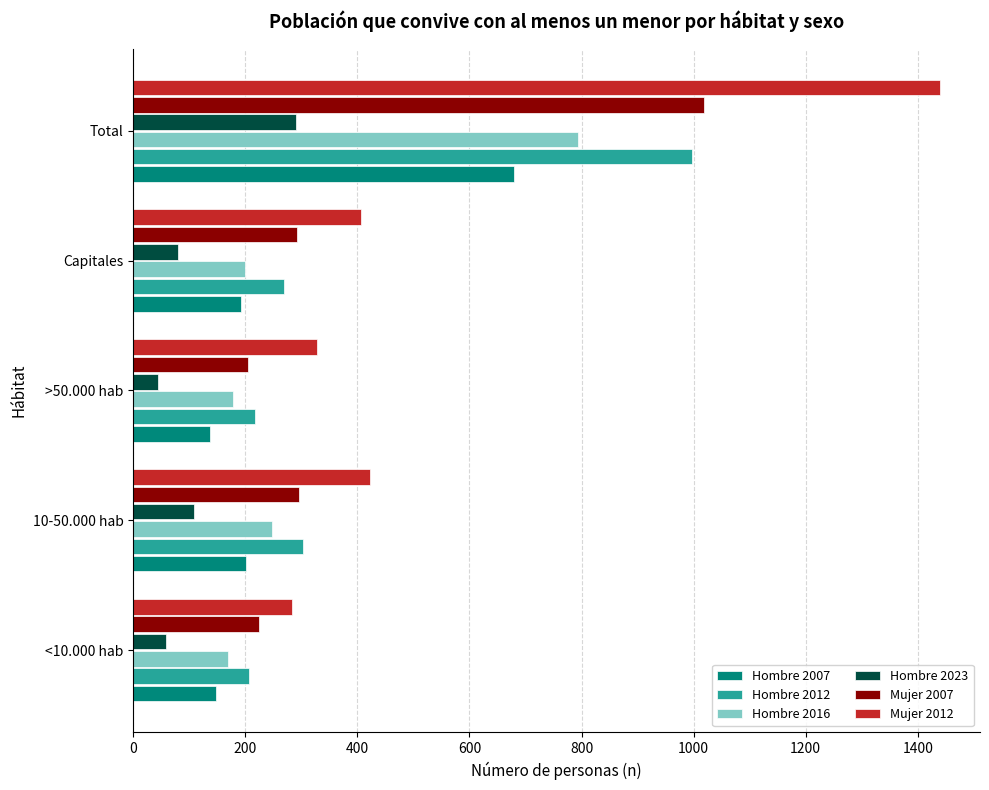

At which label does Hombre 2016 reach its peak?

Total